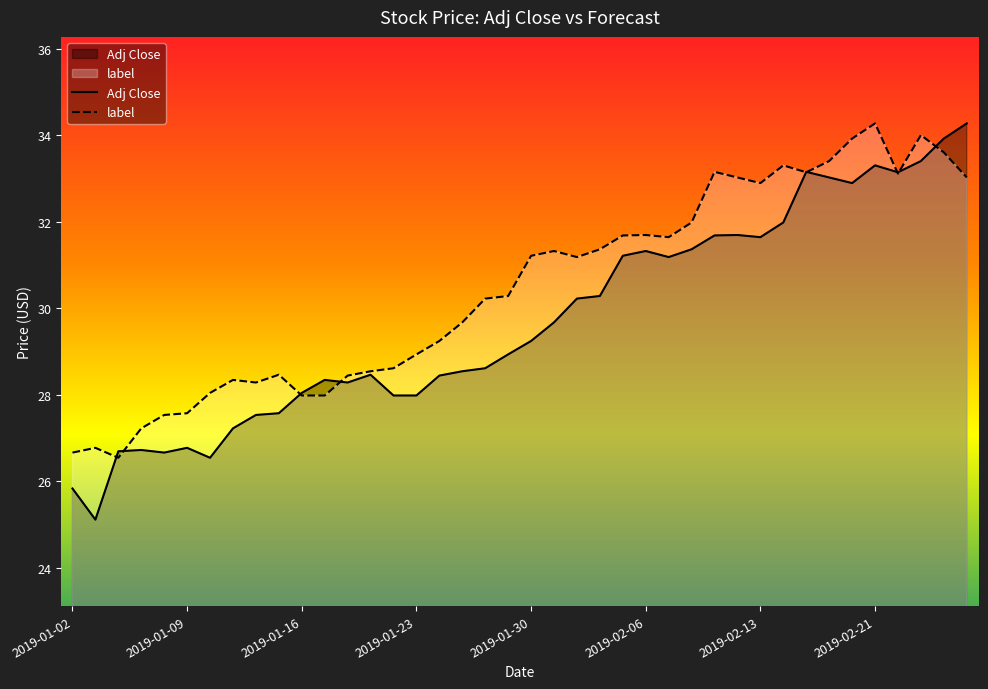

What is the difference between the second highest and second lowest values in the Adj Close series?

8.1